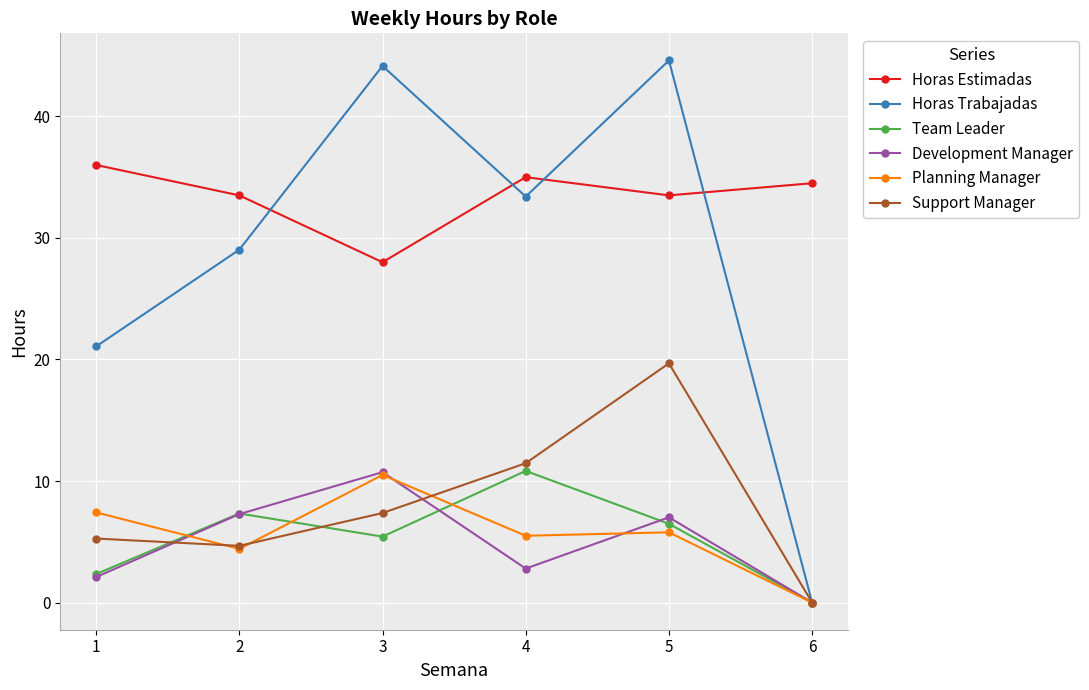

At which category is the sum across all series the highest?

5